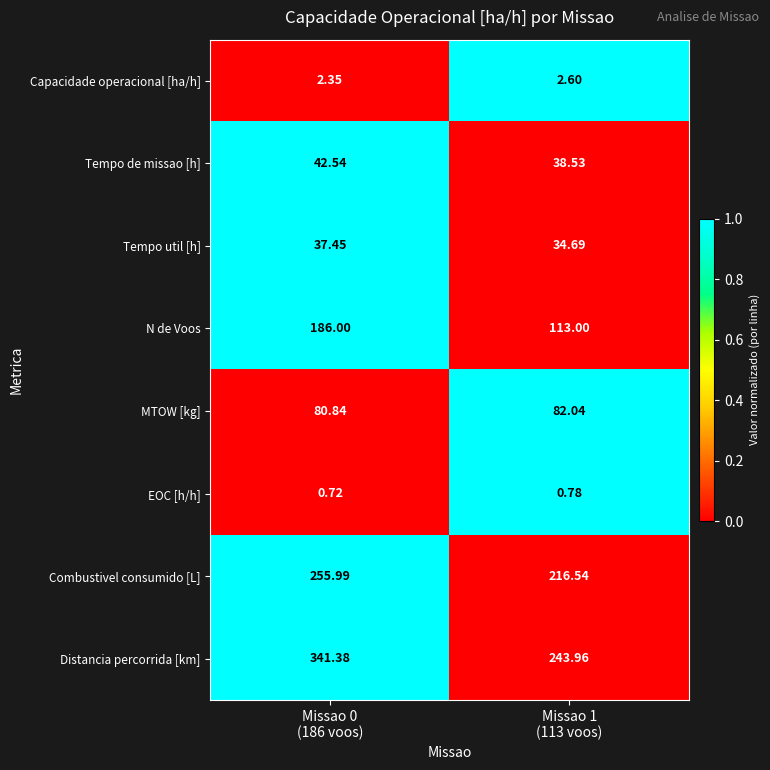

At which category does the chart reach its minimum across all series?

Missao 0
(186 voos)